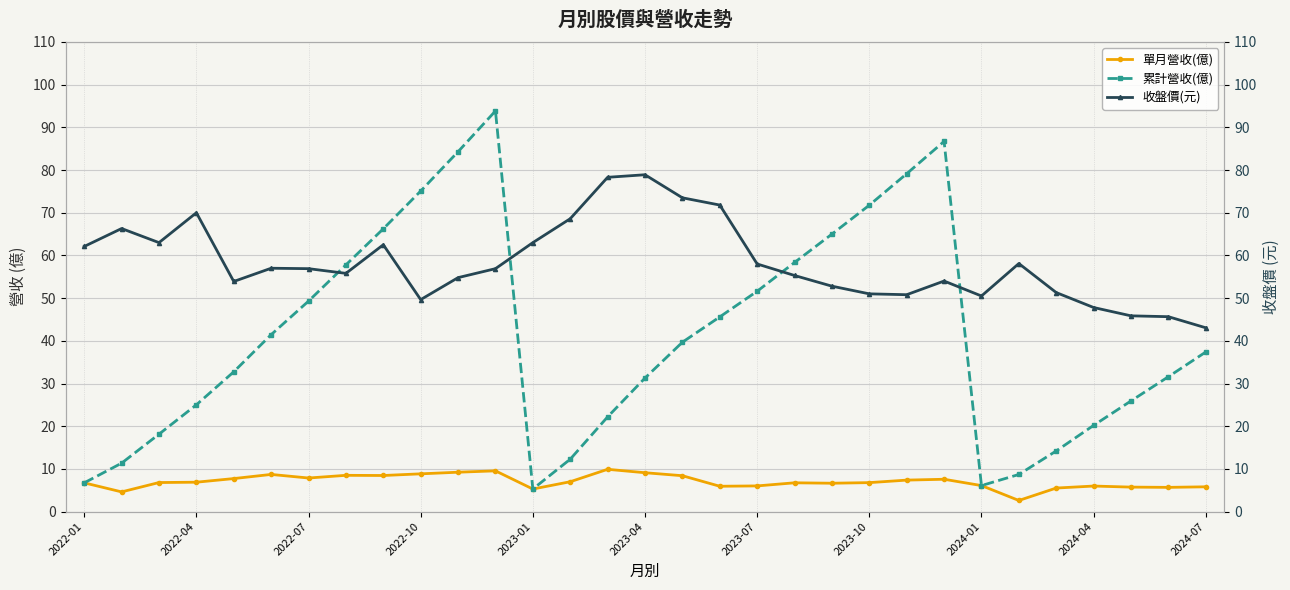

True or false: 單月營收(億) and 收盤價(元) intersect in this chart.

False